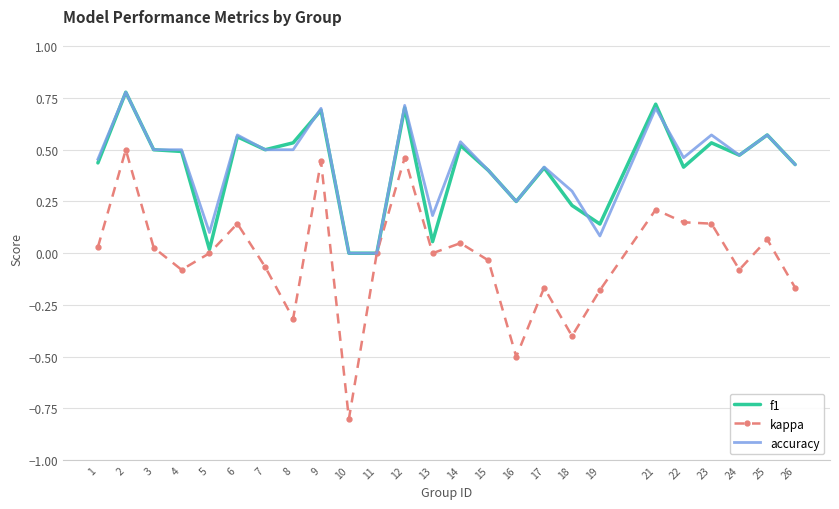

The value of kappa at 4 is -0.0. True or false?

False